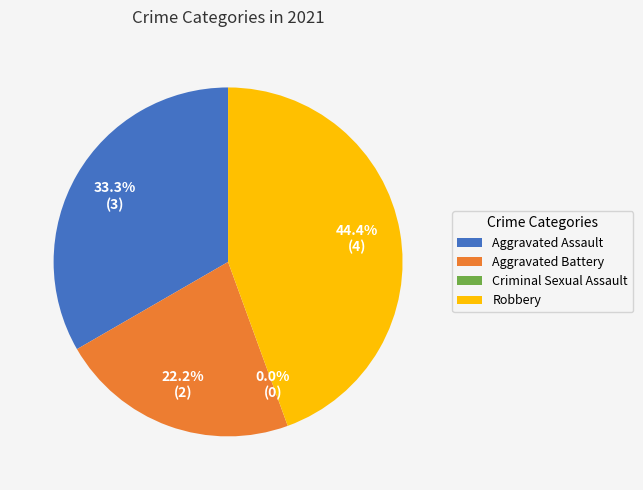

Does Robbery account for over 50% of the chart?

No